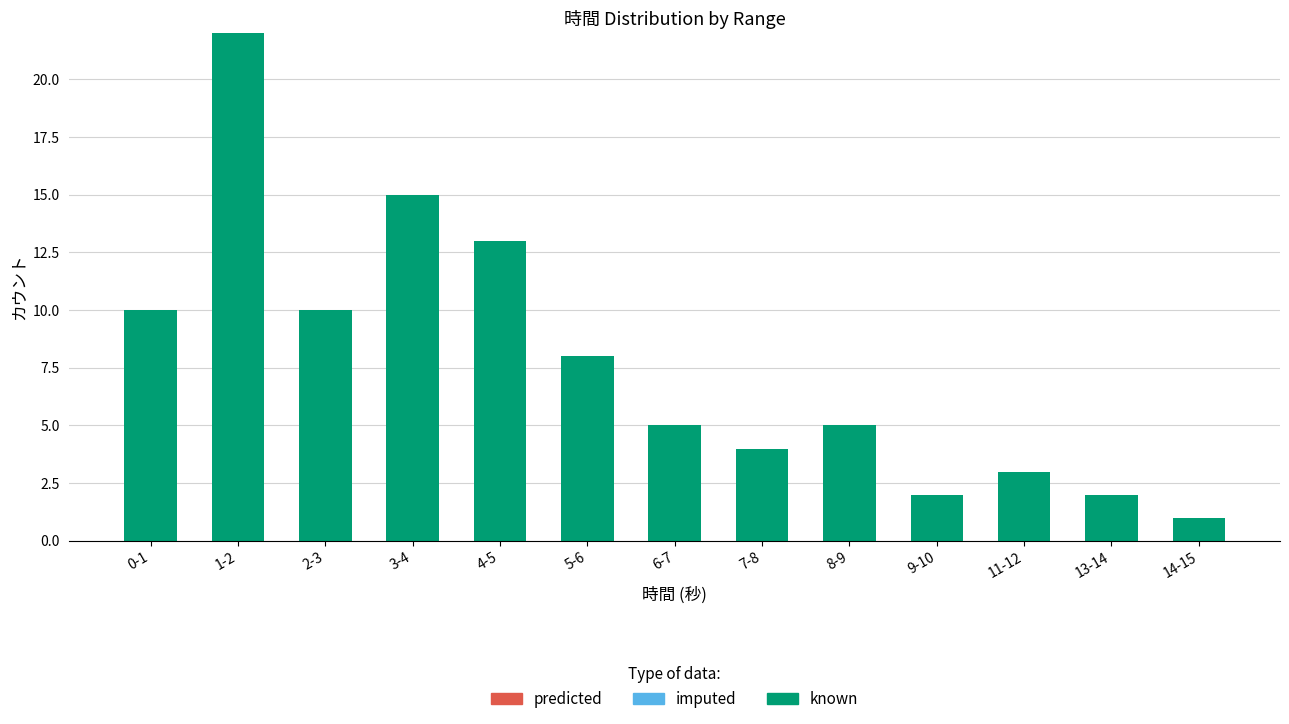

What is the label of the 8th bar from the right?

5-6